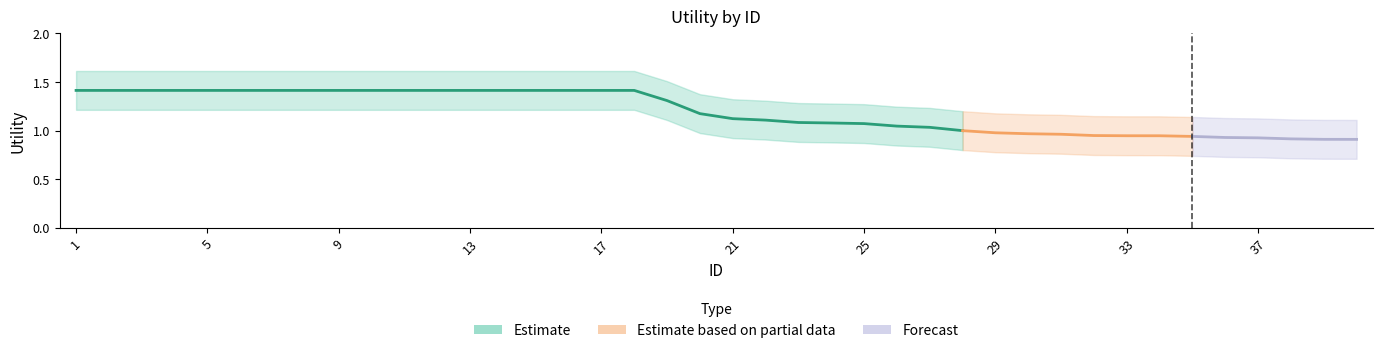

What is the value of the Estimate_upper point at the 13th from the left?

1.6